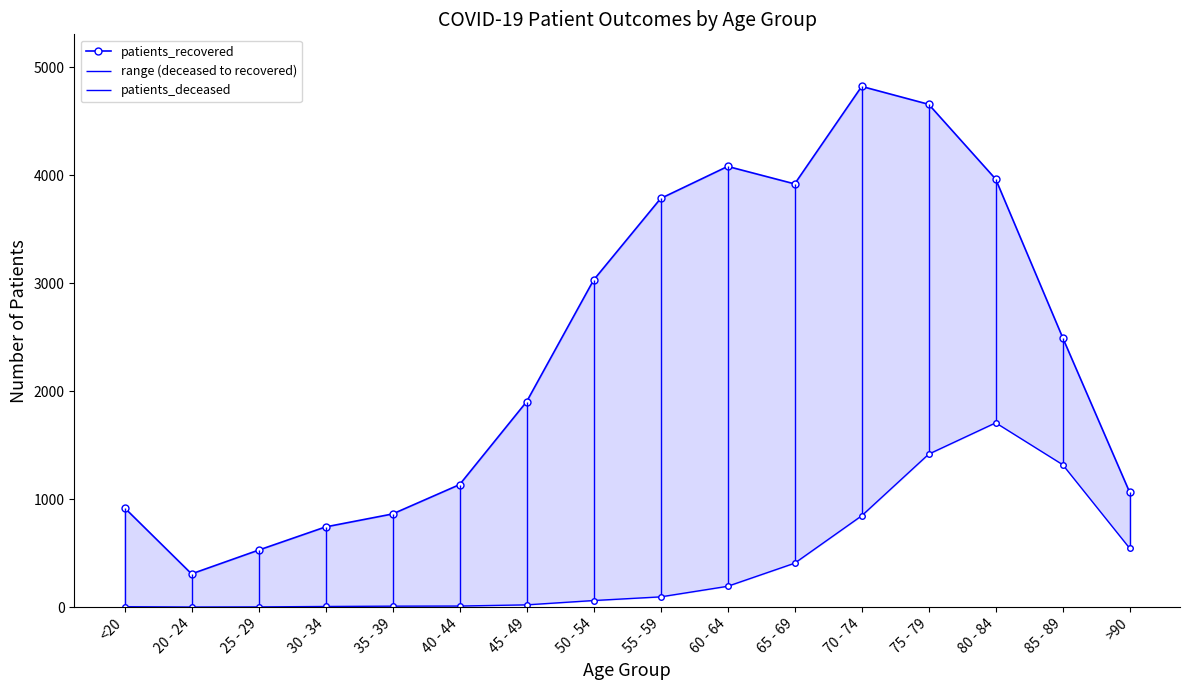

True or false: patients_deceased_line and patients_recovered intersect in this chart.

False